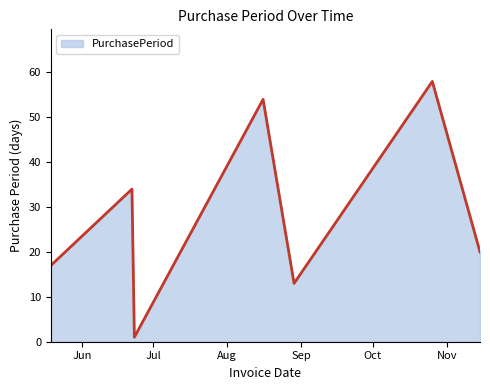

How many interior local peaks (higher than both neighbors) does the data have?

3